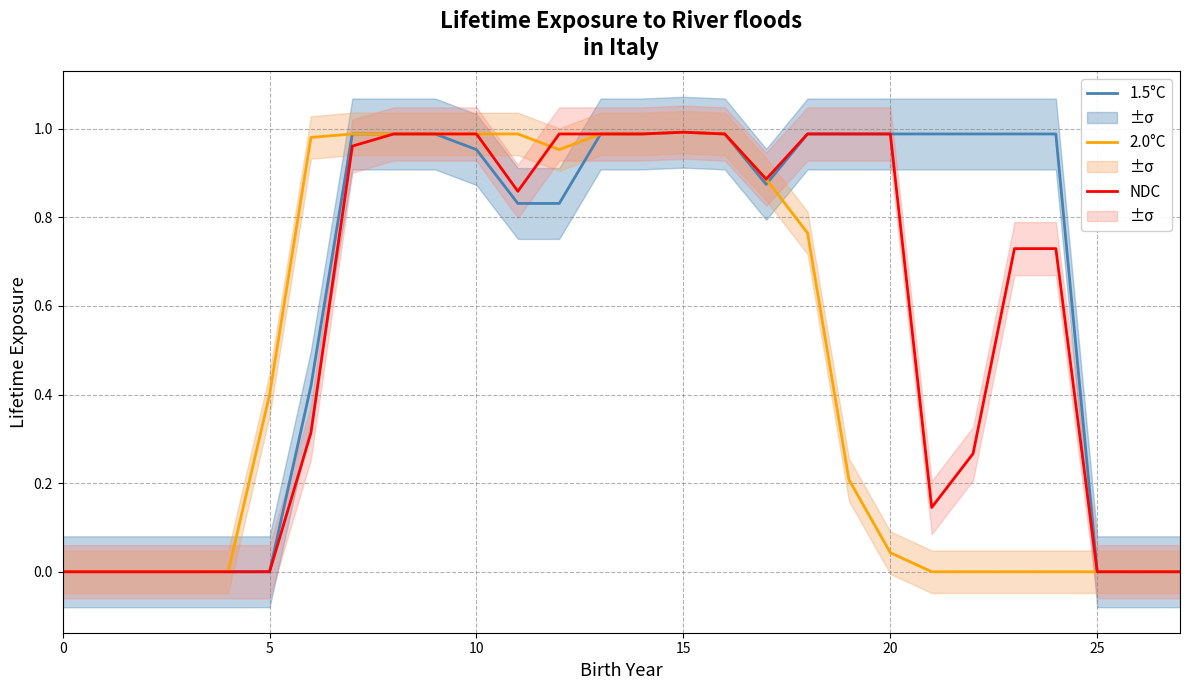

How many values in the NDC series exceed 0?

19